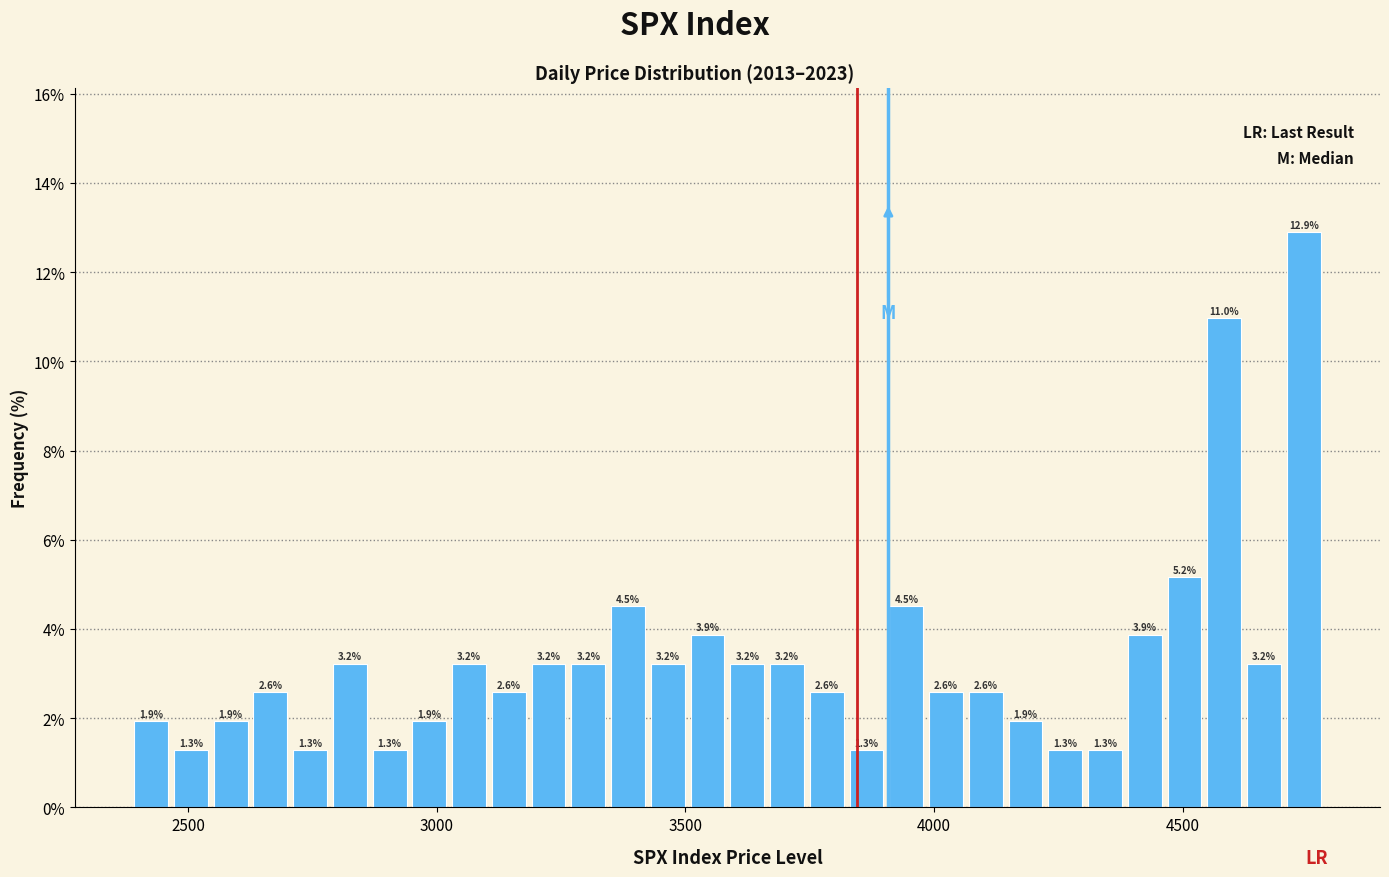

Around what value on the x-axis is the tallest bar? Give the approximate position of its centre, as read against the axis.

4750